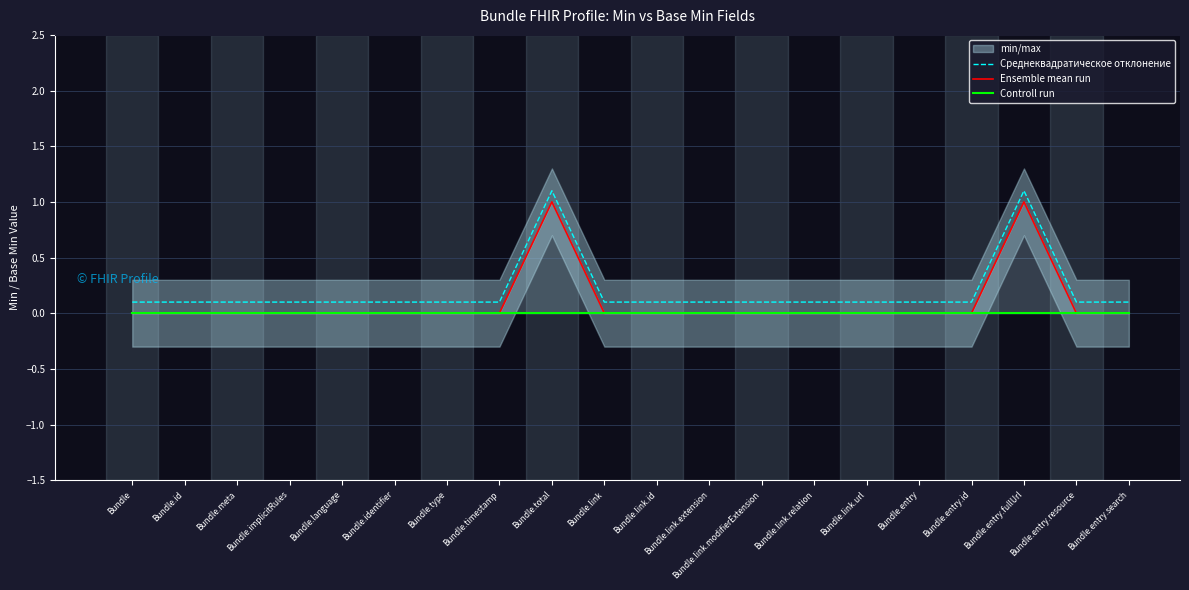

Which series has the largest range (max minus min)?

Среднеквадратическое отклонение